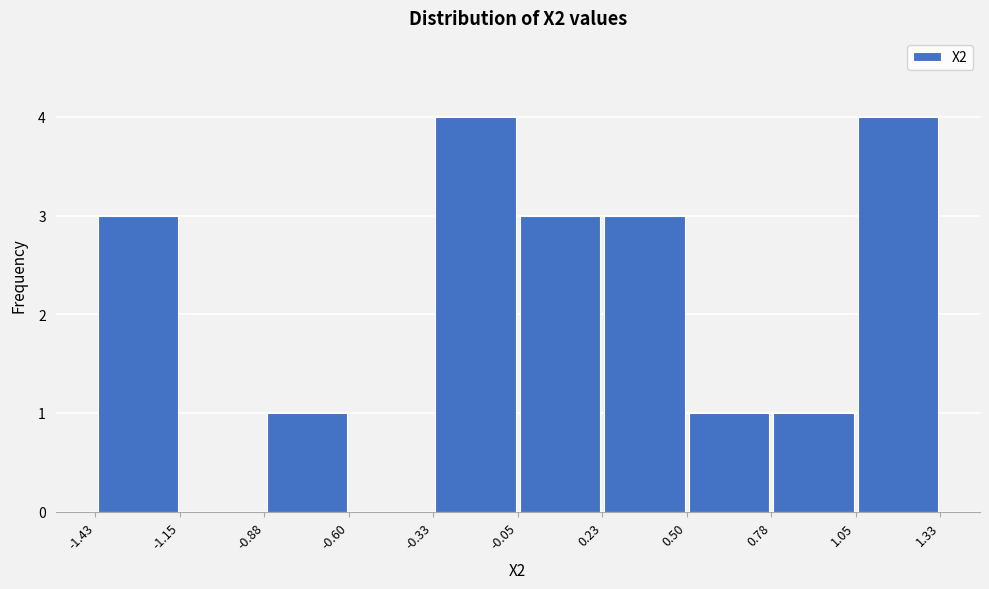

What is the height of the bar covering -0.33 to -0.05 on the x-axis? The values are not printed on the chart, so give them approximately, as read against the axis.

4